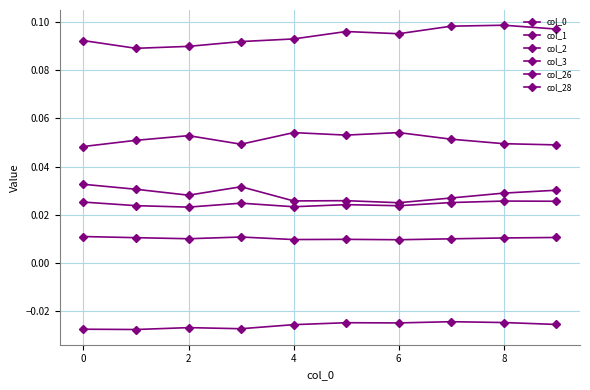

How many lines are shown in the chart?

6